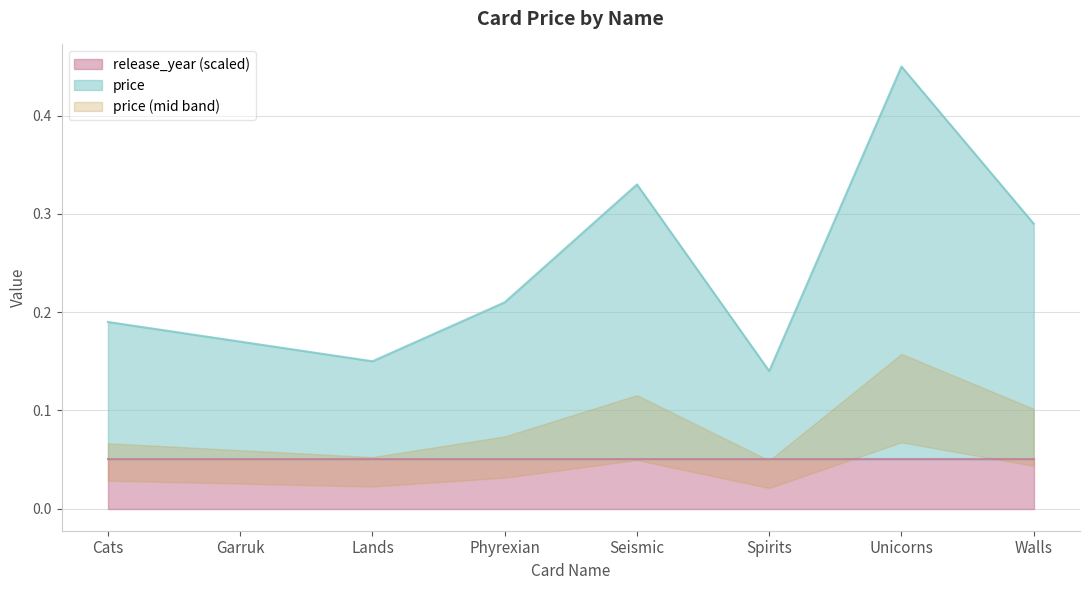

How many values are between 0 and 1?

8